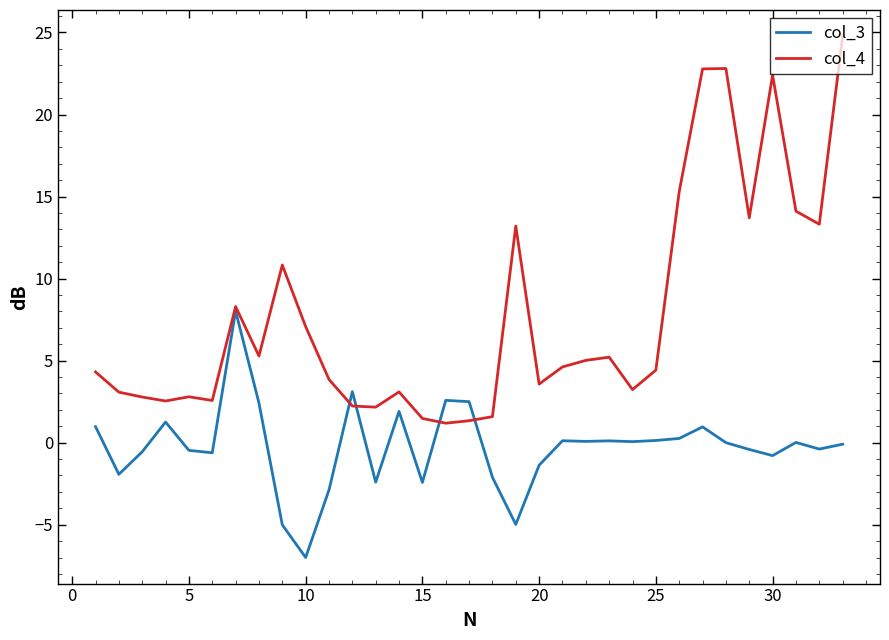

Which series has the largest range (max minus min)?

col_4